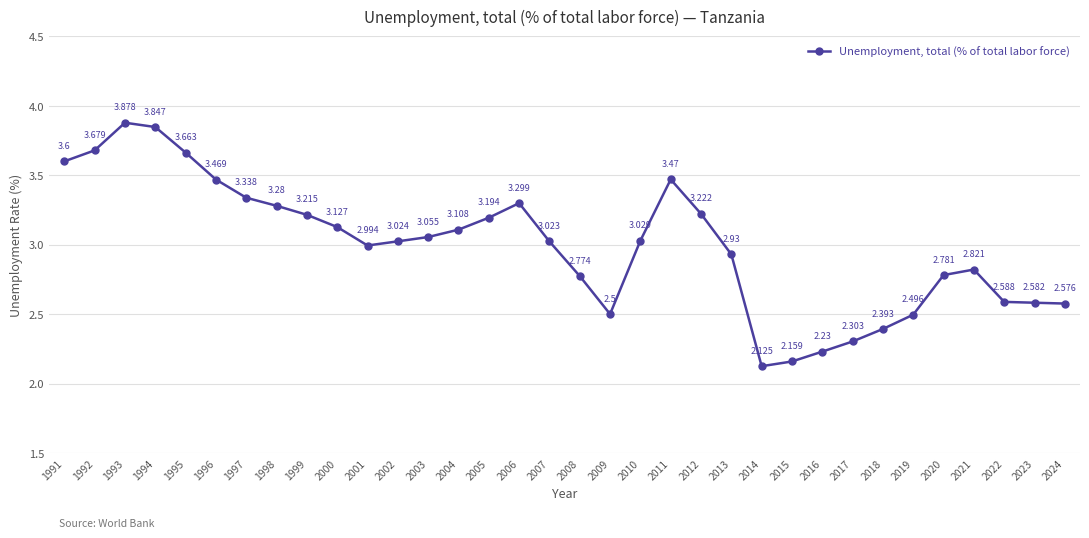

What is the sum of all values?

101.8